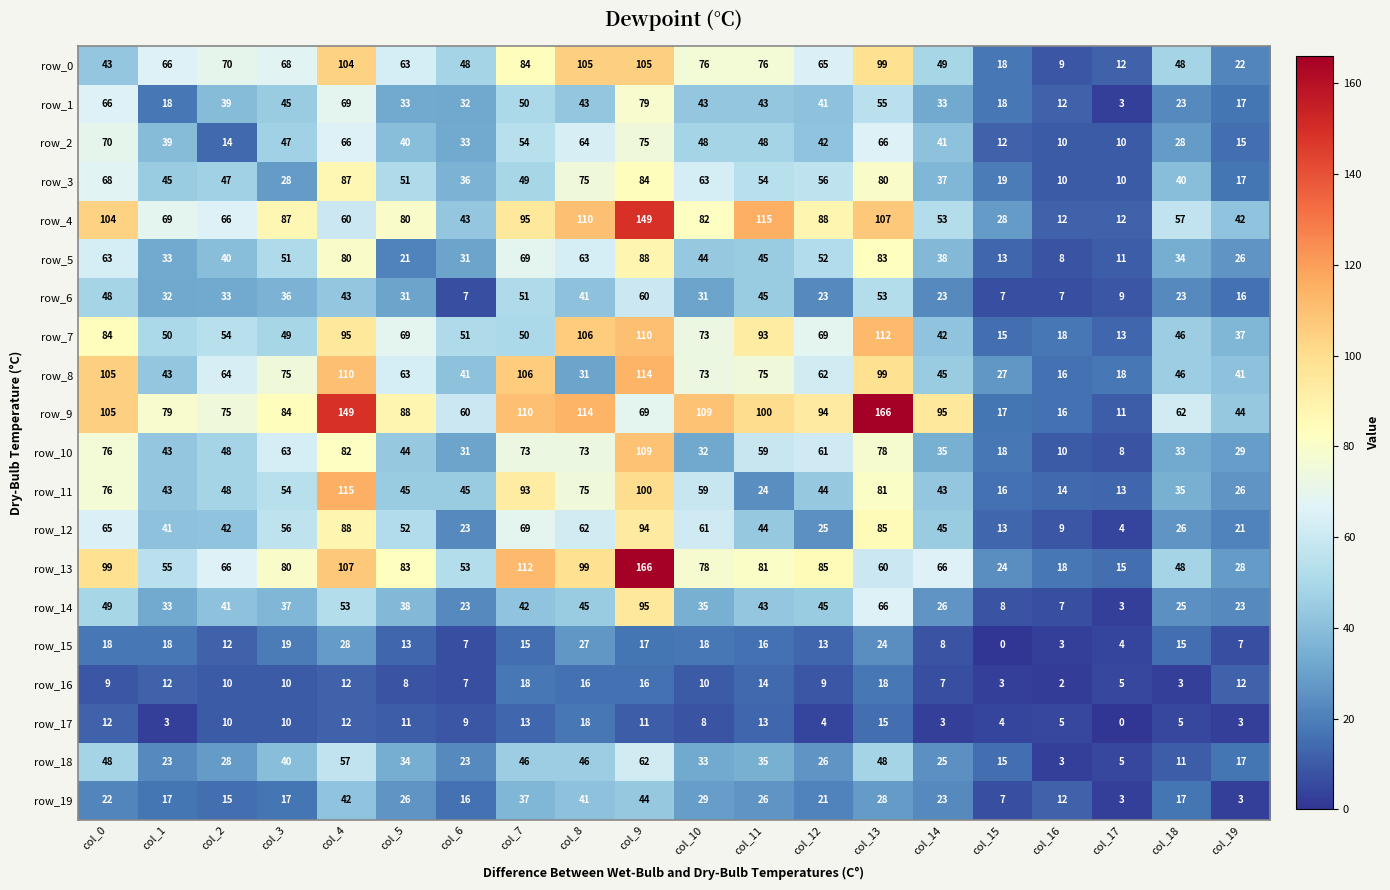

What is the total value across all series at col_12?

925